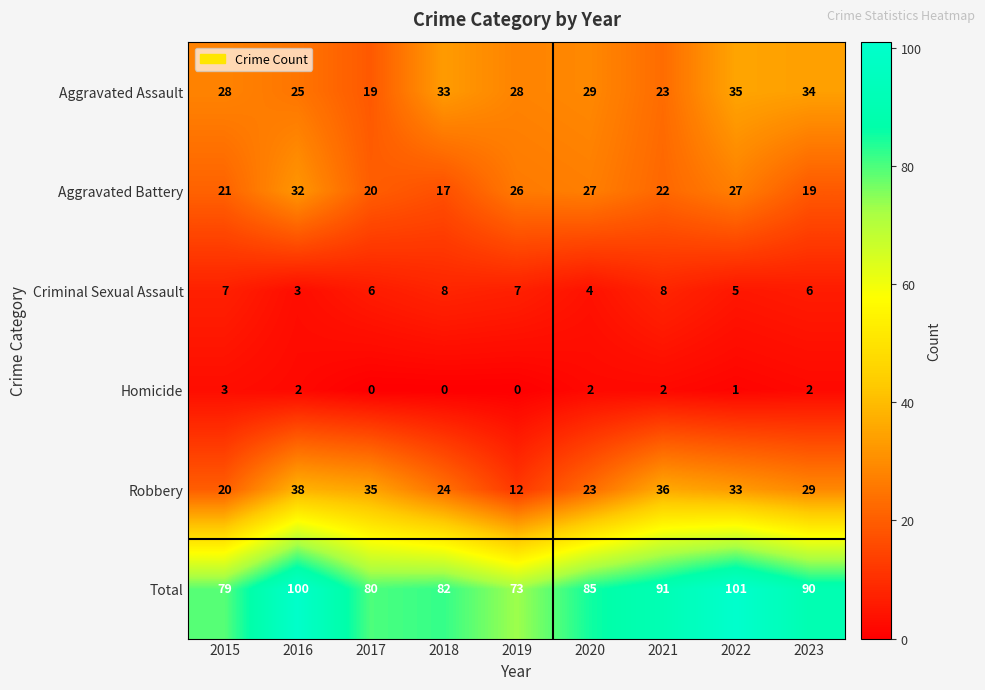

Rank the series at 2020 from highest to lowest value.

Total, Aggravated Assault, Aggravated Battery, Robbery, Criminal Sexual Assault, Homicide